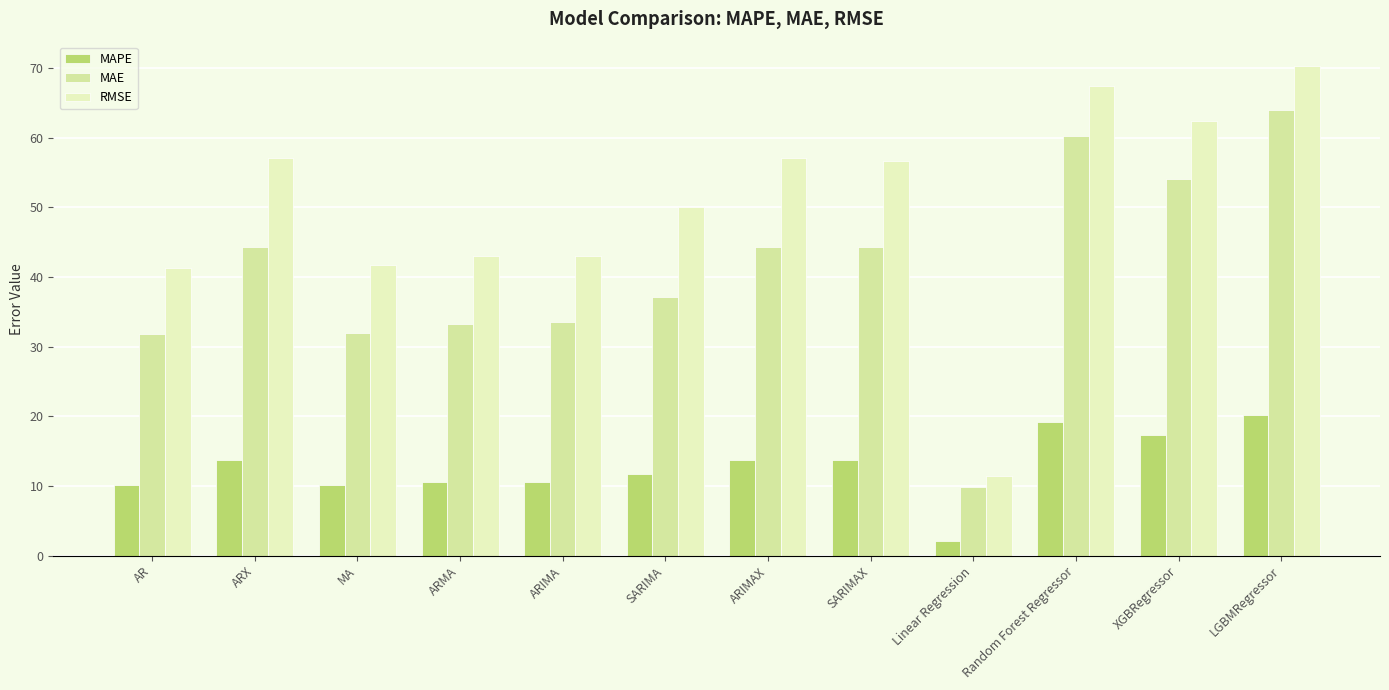

Which series has the largest total across all categories?

RMSE